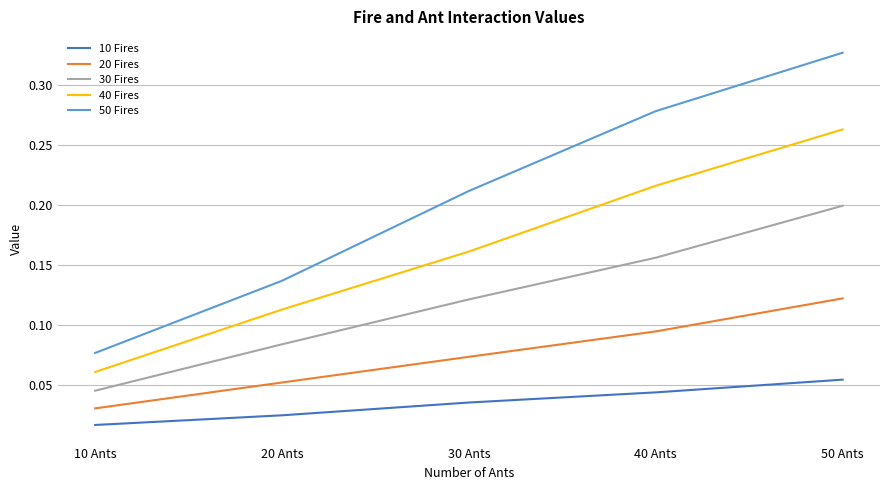

True or false: 30 Fires has more than 0 interior local peaks.

False